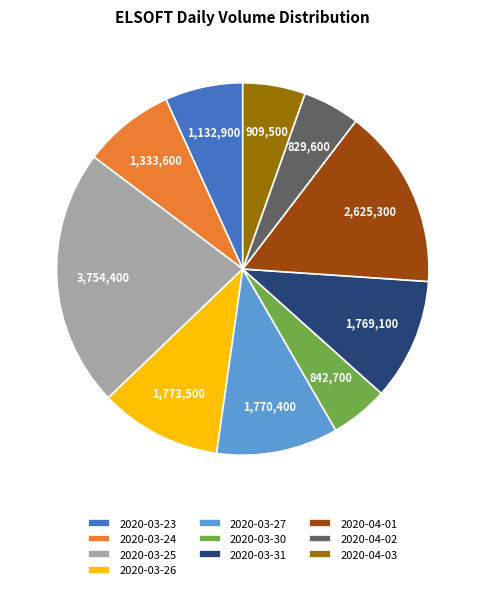

Do 2020-03-23 and 2020-04-02 together represent more than half of the pie?

No